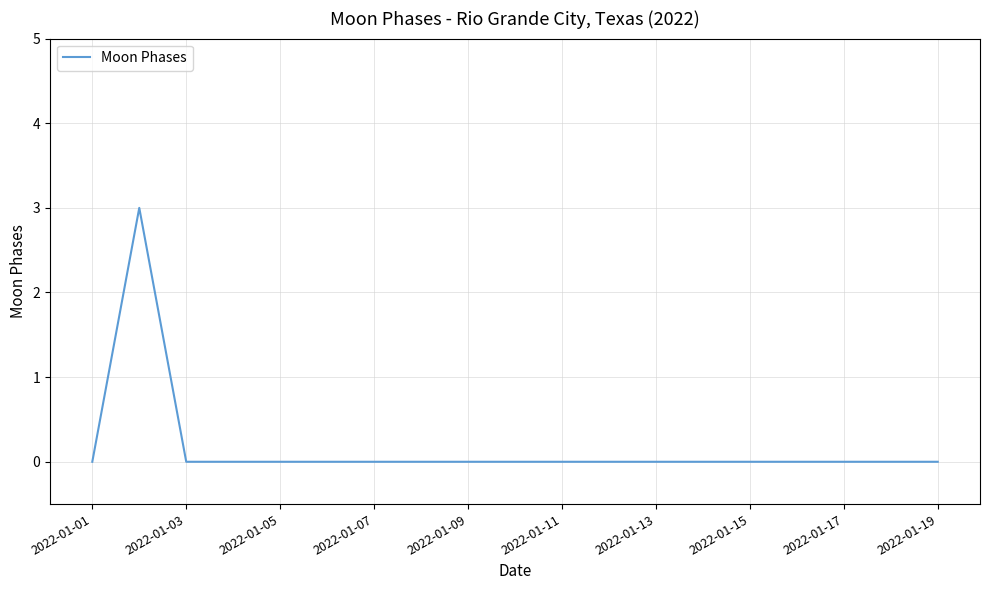

Count the number of data series in this chart.

1